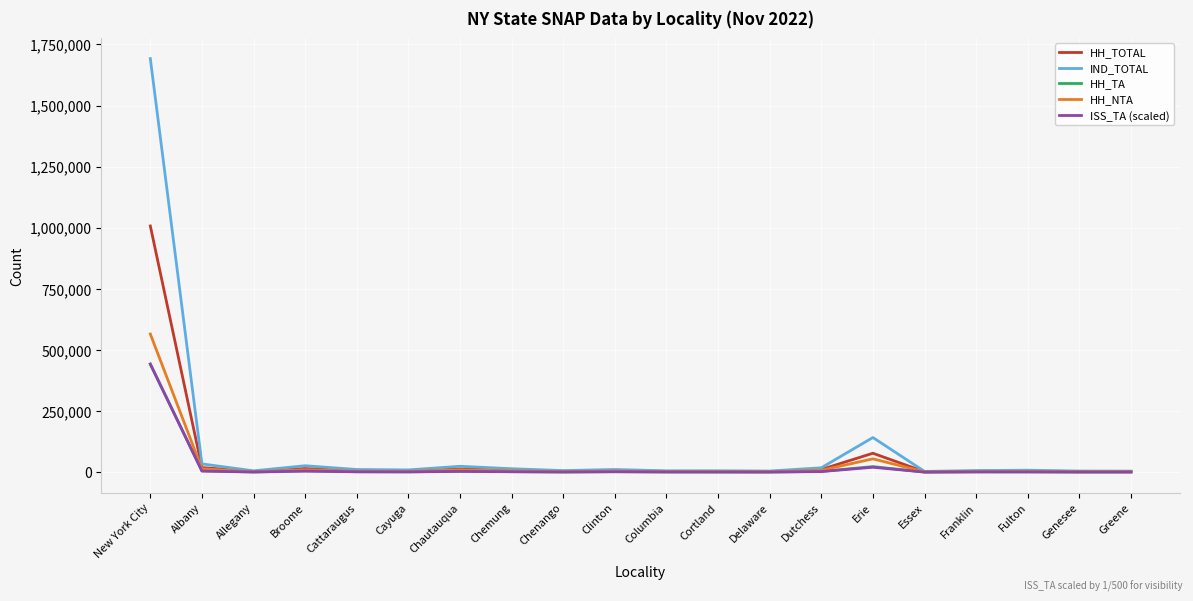

What is the difference between the highest and lowest values at New York City?

1250114.0